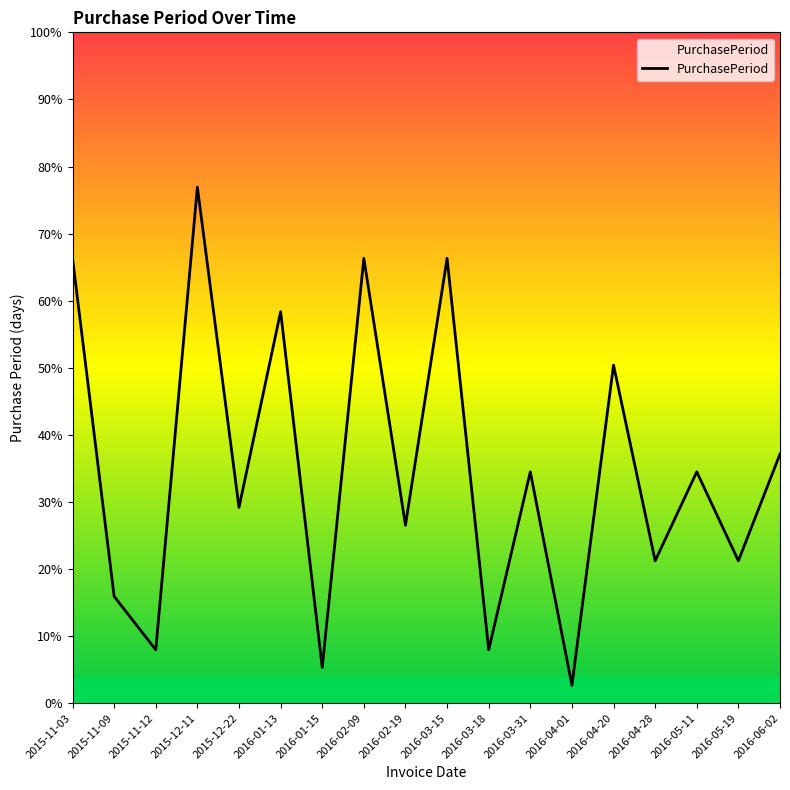

Does the chart display data point markers on the line(s)?

No